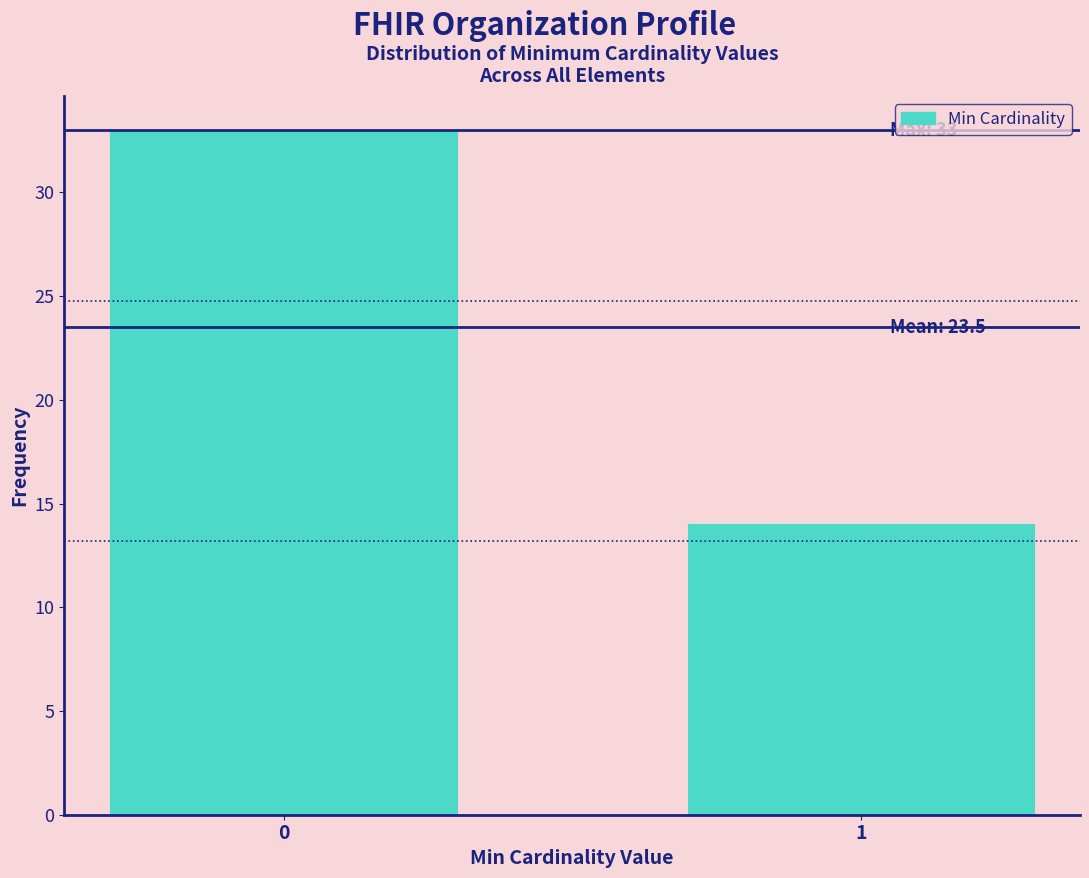

Reading left to right, list all the values displayed in this chart.

0=33	1=14